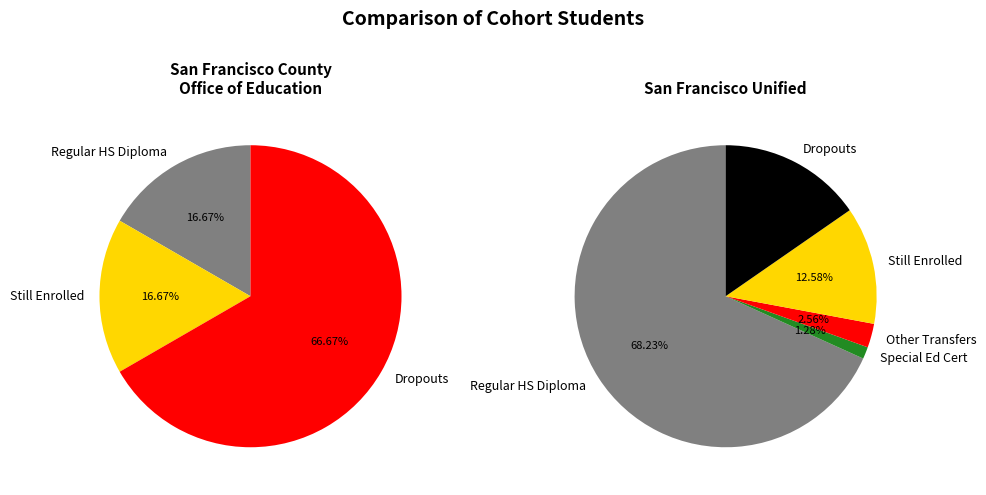

Is there a majority slice in this chart?

Yes